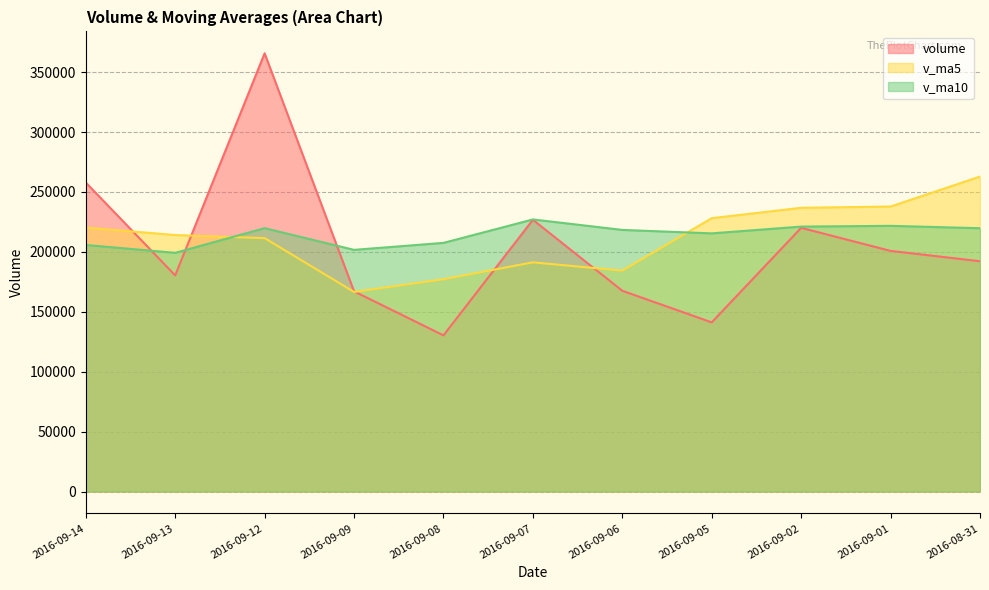

What is the sum of all volume values?

2249584.0